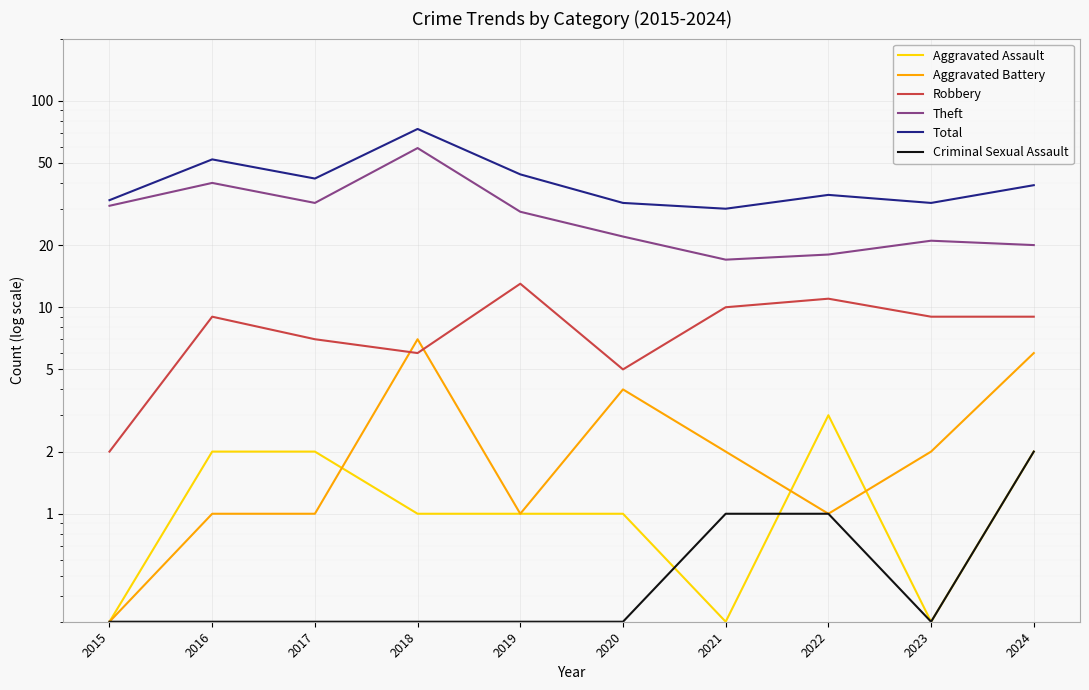

Between 2018 and 2023, which series saw the biggest shift?

Total